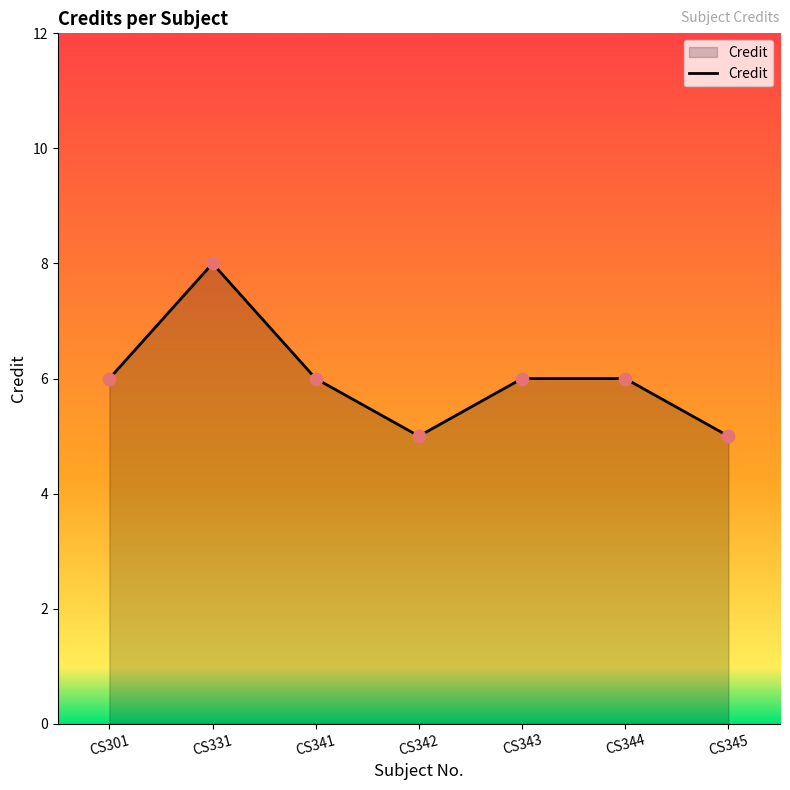

Approximately how many times larger is the value at CS331 compared to CS341?

1.3